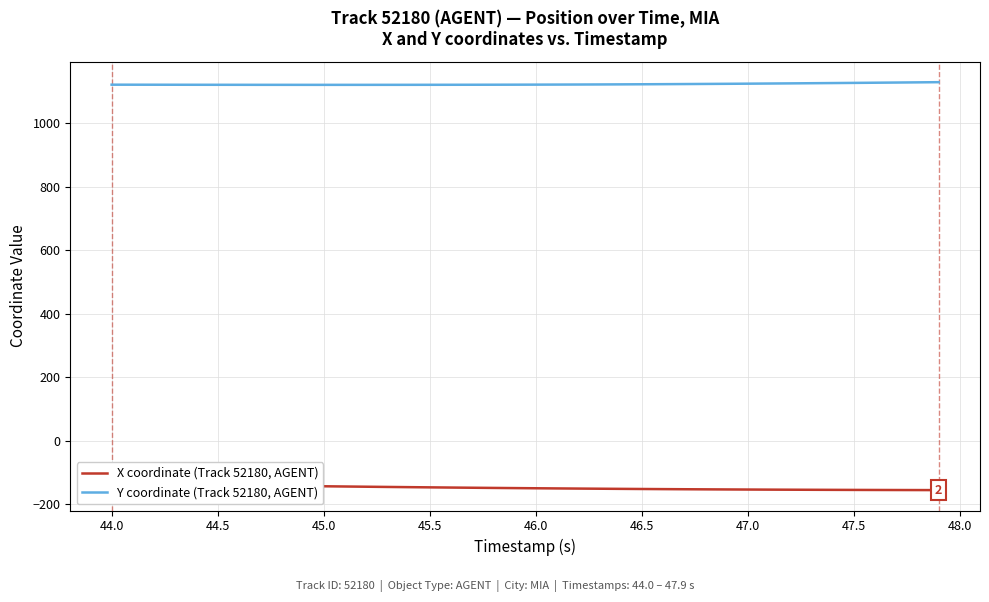

What are all the series names shown in the legend?

X coordinate (Track 52180, AGENT), Y coordinate (Track 52180, AGENT)